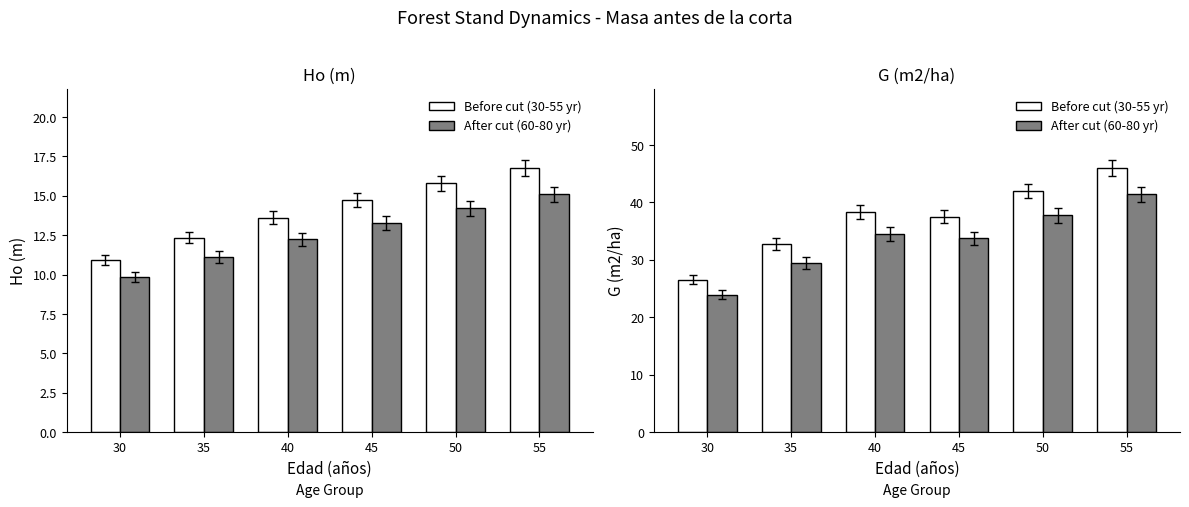

Is the value of After cut (60-80 yr) at 40 greater than the value of Before cut (30-55 yr) at 35?

Yes